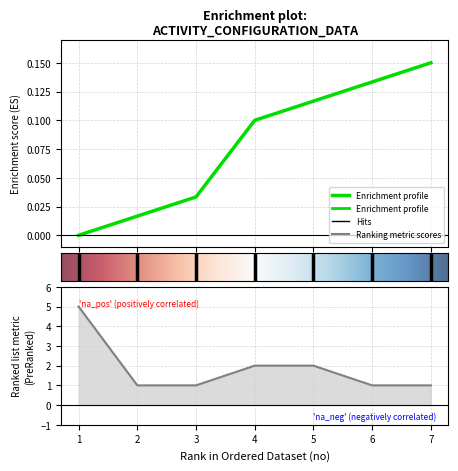

How many lines are shown in the chart?

2